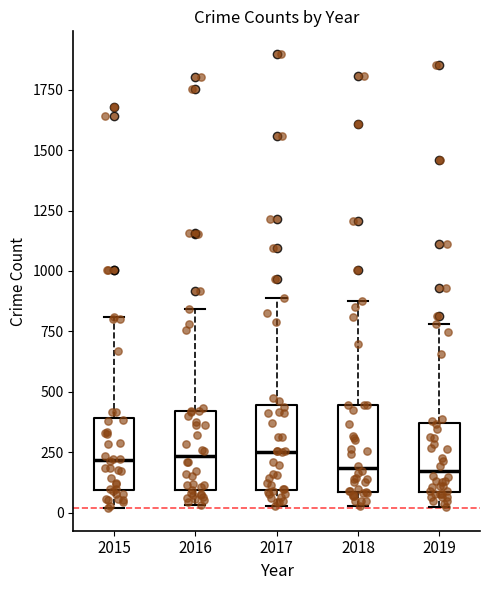

Reading left to right, transcribe this box plot: for each box, give where its median line is, the range the box spans, and where its two whiskers end, as read against the y-axis. The values are not printed on the chart, so give them approximately, as read against the axis.

2015: median 200, box 100 to 400, whiskers 0 to 800
2016: median 250, box 100 to 400, whiskers 50 to 850
2017: median 250, box 100 to 450, whiskers 50 to 900
2018: median 200, box 100 to 450, whiskers 50 to 850
2019: median 150, box 100 to 350, whiskers 0 to 800